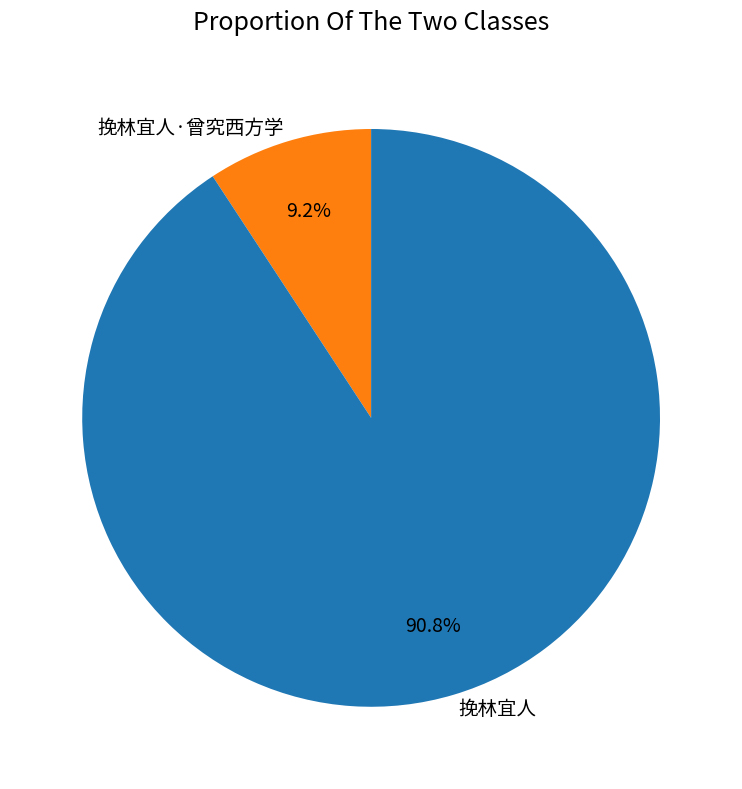

Rank the categories by value from lowest to highest.

挽林宜人·曾究西方学, 挽林宜人